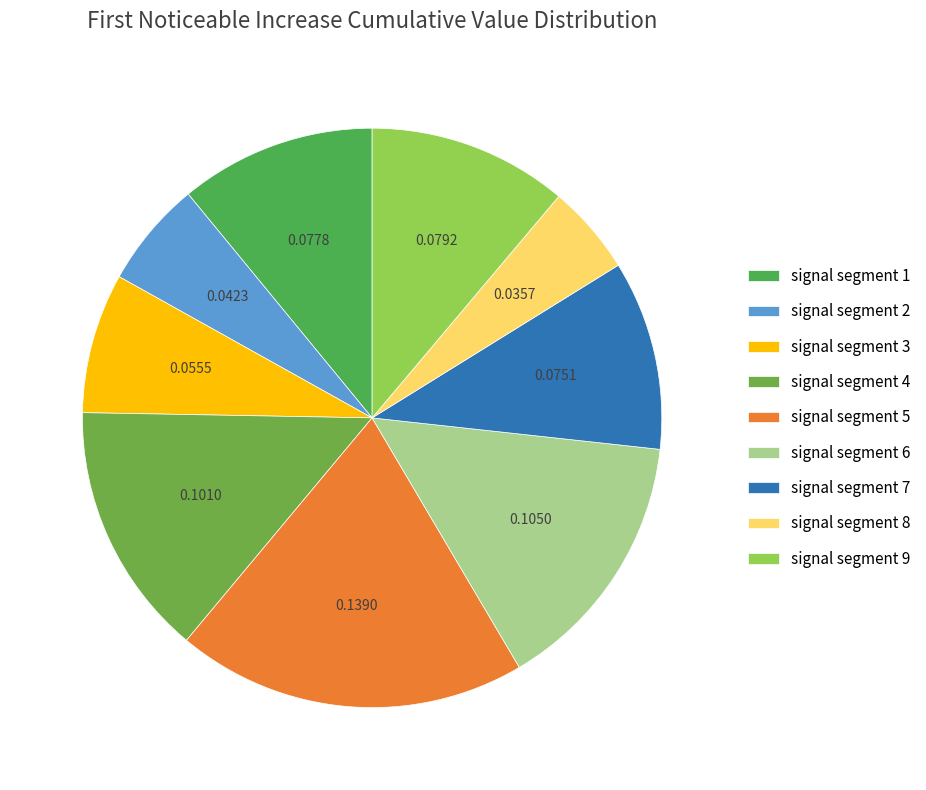

Is there a majority slice in this chart?

No